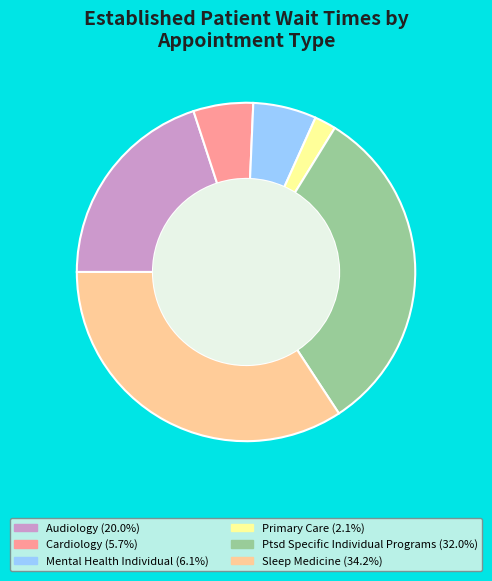

Is there any slice that represents more than half of the pie?

No